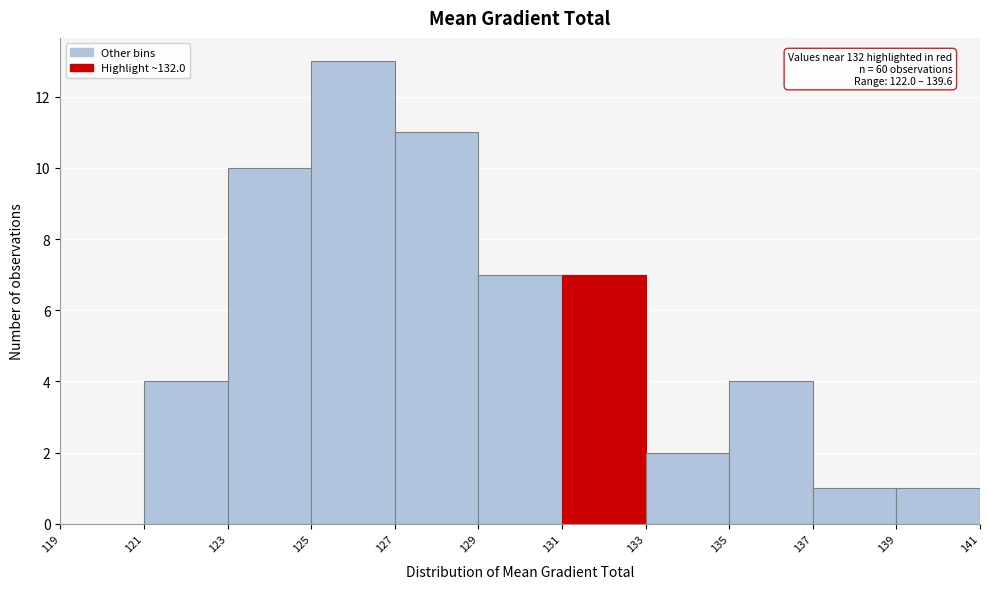

Which range on the x-axis has the tallest bar?

125 to 127